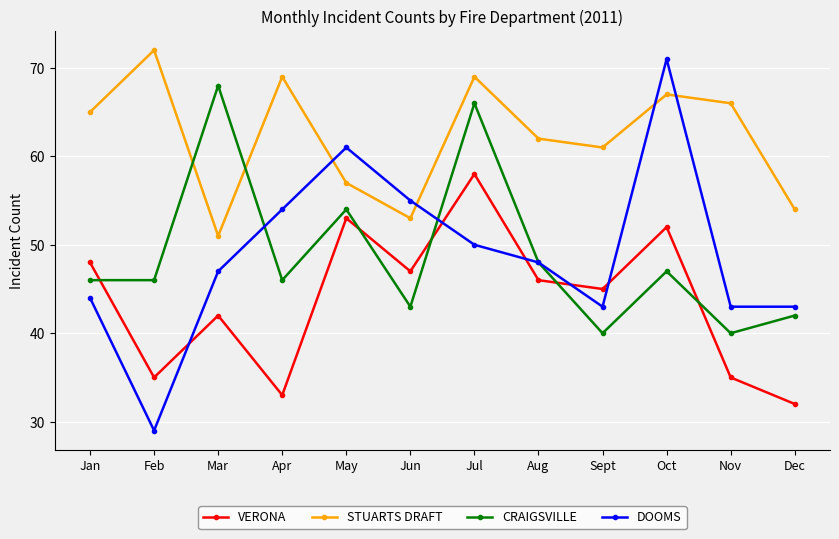

What is the label of the 12th point from the left?

Dec